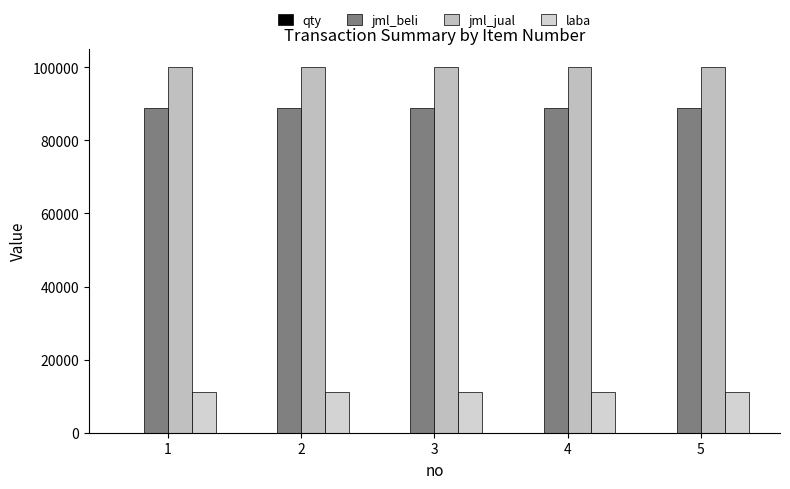

Rank the series at 4 from highest to lowest value.

jml_jual, jml_beli, laba, qty